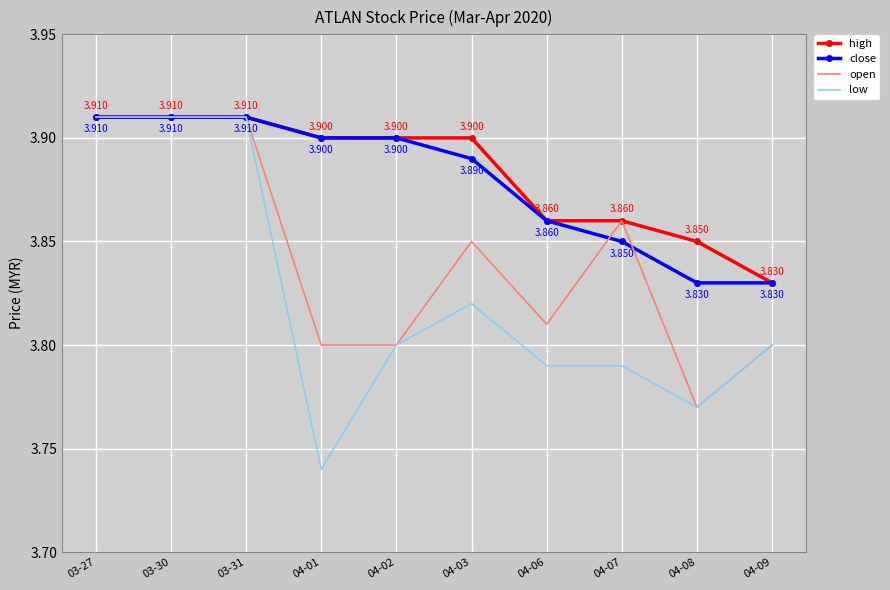

The value of open at 03-27 is 3.9. True or false?

True